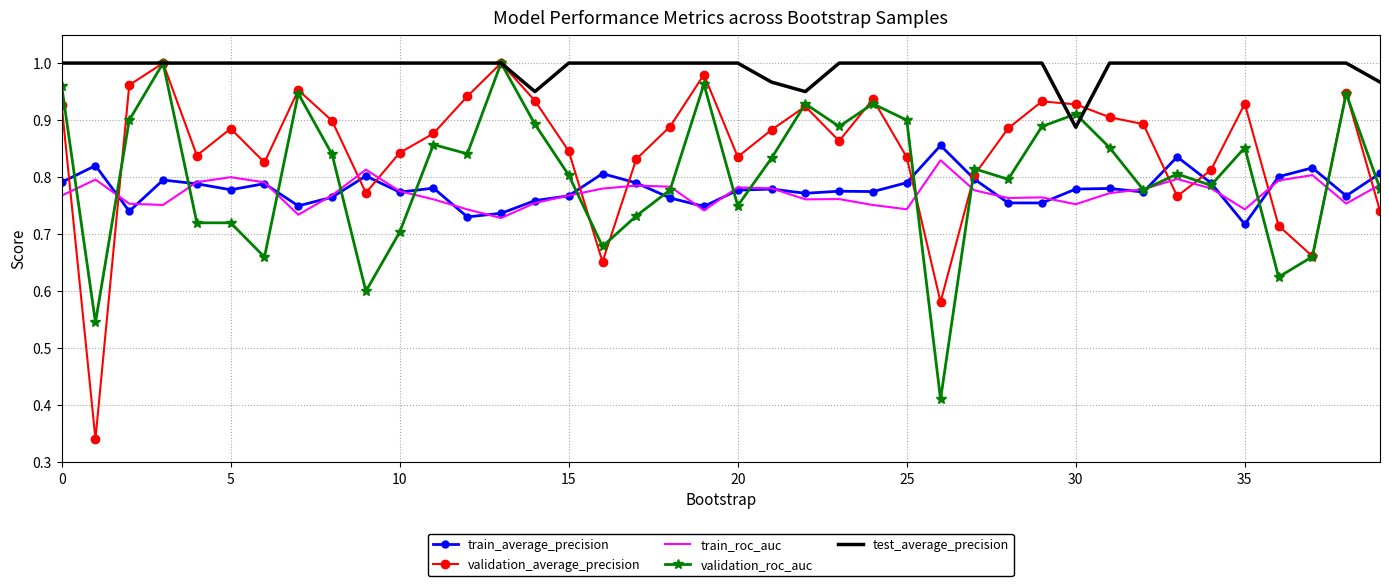

Which series has the largest total across all categories?

test_average_precision